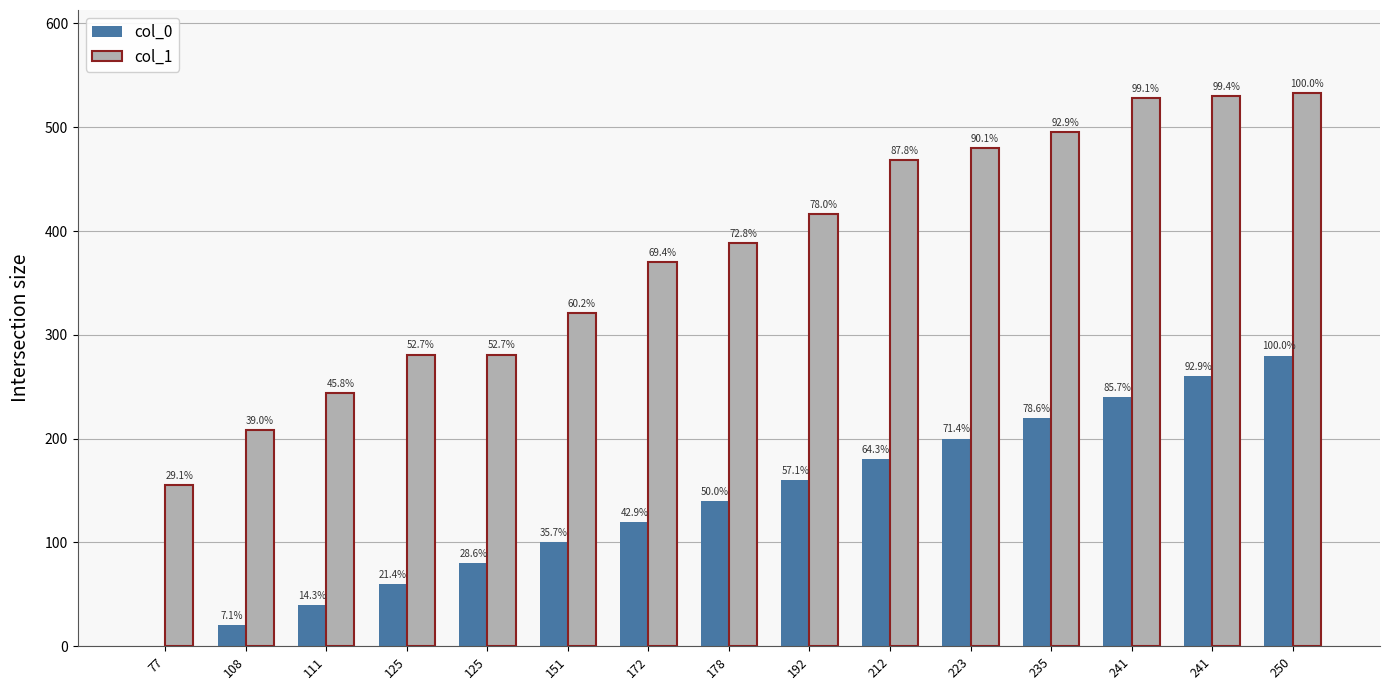

Rank the series by their maximum value, from highest to lowest.

col_1, col_0